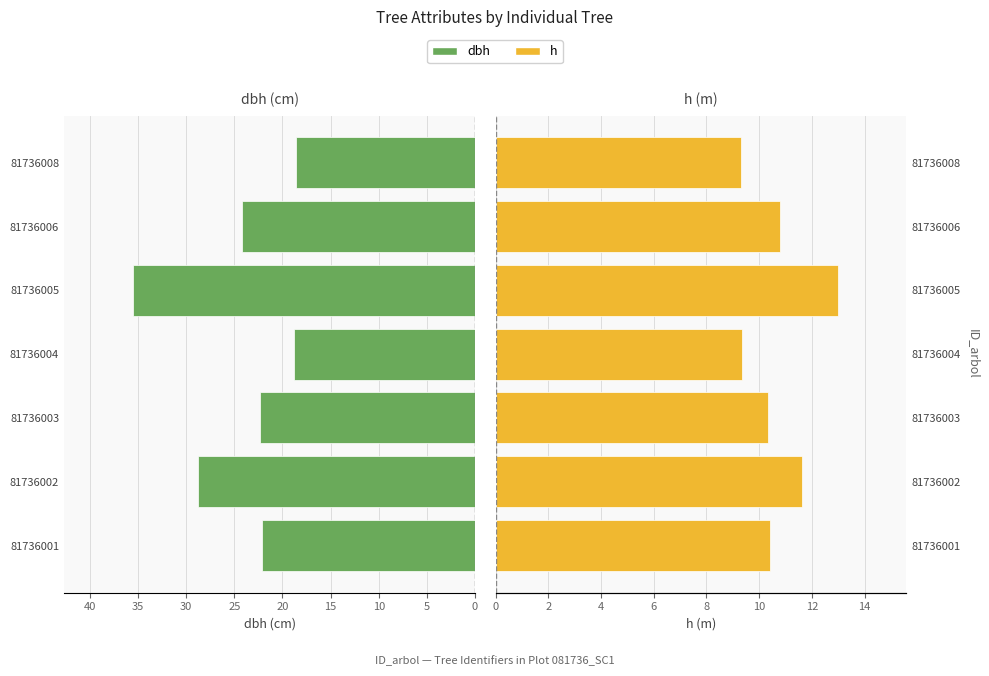

Are the bars grouped side by side (vs. stacked)?

Yes